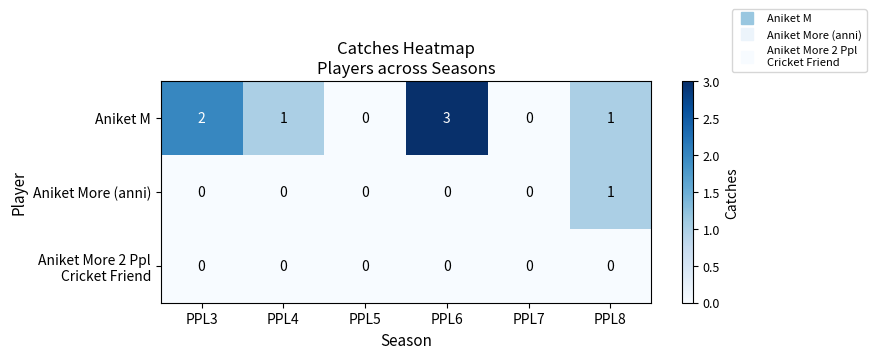

What is the sum of all Aniket M values?

7